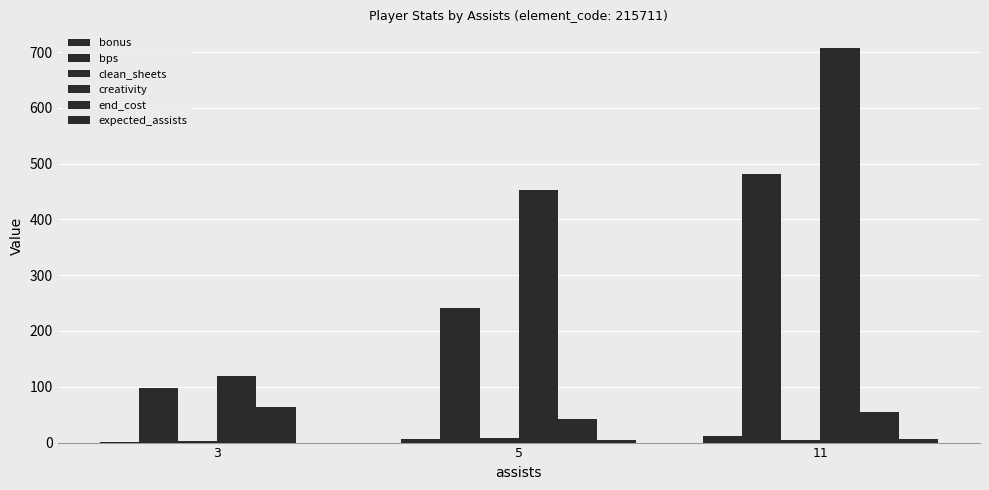

At which label does clean_sheets reach its peak?

5